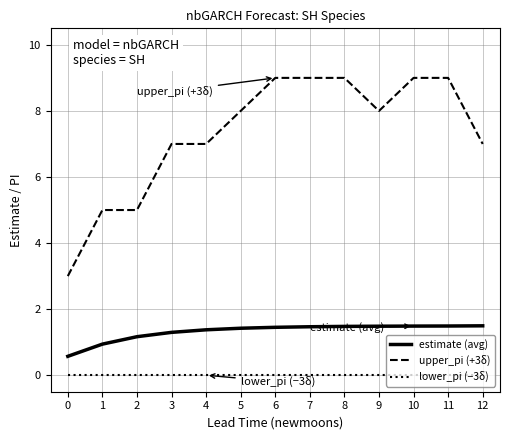

What is the sum of all upper_pi (+3δ) values?

95.0